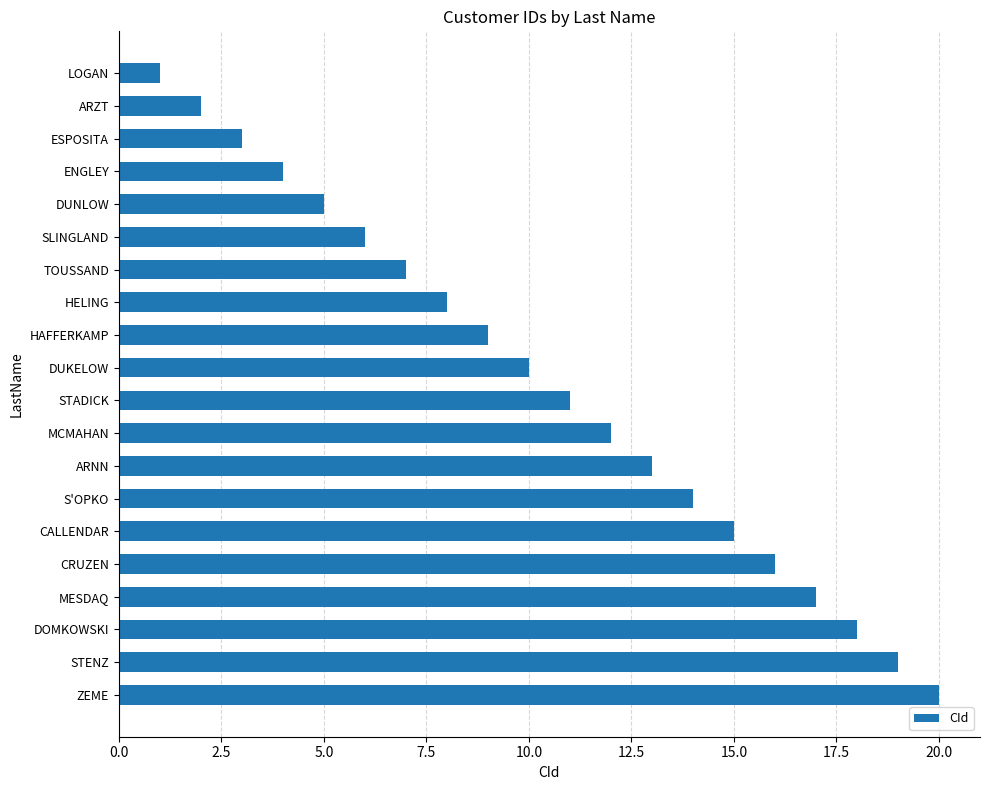

The value at CALLENDAR is 15. True or false?

True